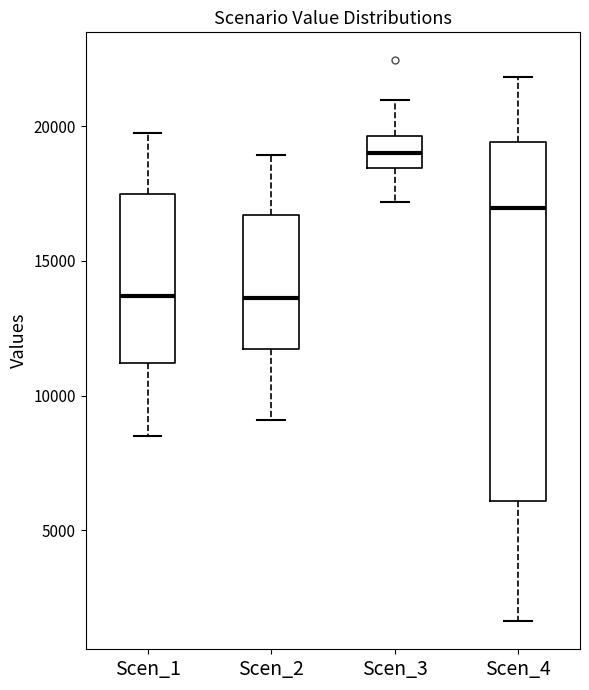

Reading left to right, transcribe this box plot: for each box, give where its median line is, the range the box spans, and where its two whiskers end, as read against the y-axis. The values are not printed on the chart, so give them approximately, as read against the axis.

Scen_1: median 13500, box 11000 to 17500, whiskers 8500 to 19500
Scen_2: median 13500, box 11500 to 16500, whiskers 9000 to 19000
Scen_3: median 19000, box 18500 to 19500, whiskers 17000 to 21000
Scen_4: median 17000, box 6000 to 19500, whiskers 1500 to 22000